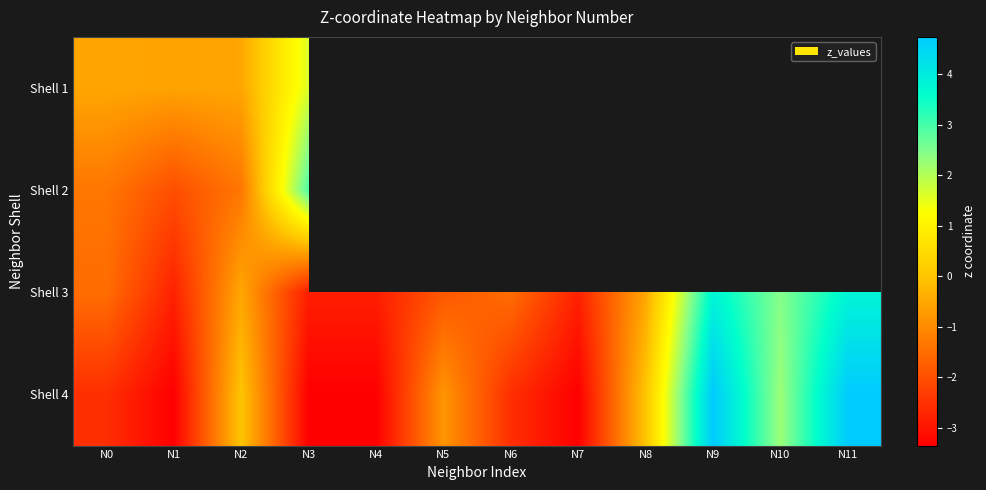

True or false: Shell 4 has a value of -5.3 at N3.

False